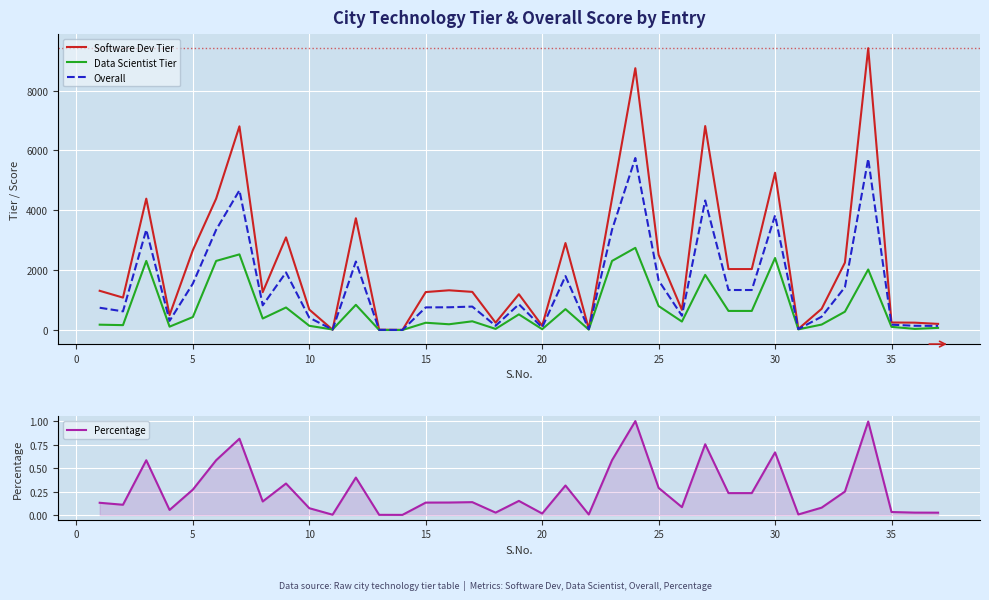

What is the maximum value for Overall?

5747.0